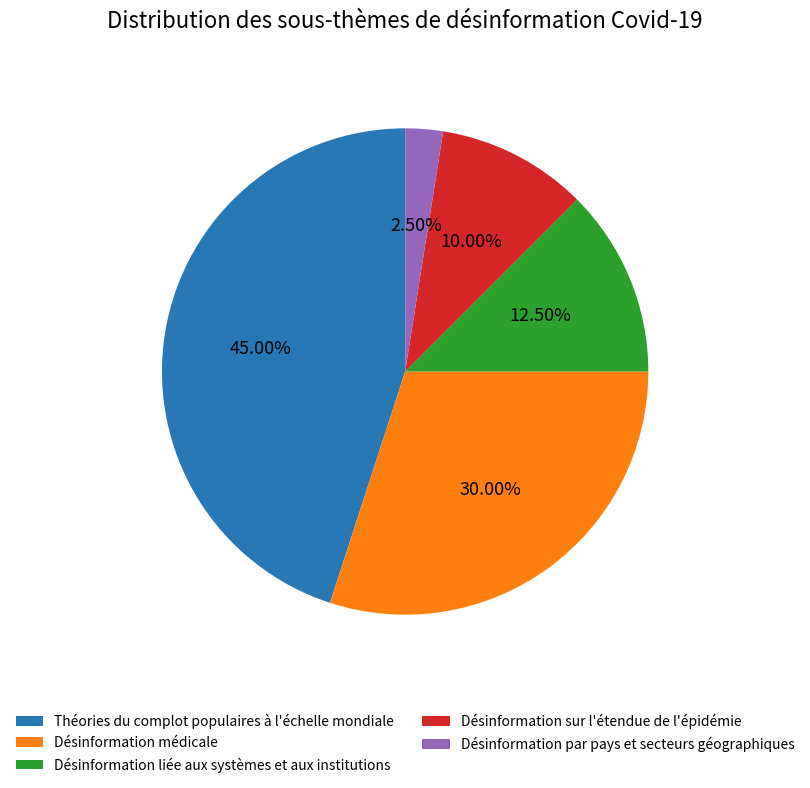

Does Désinformation par pays et secteurs géographiques account for over 50% of the chart?

No